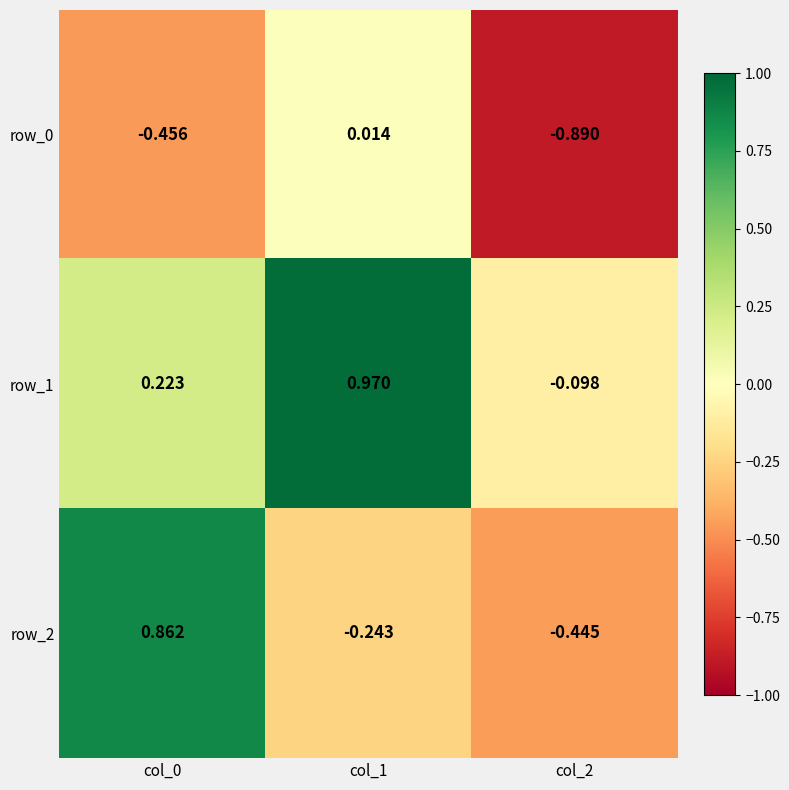

List the series in order of their overall mean, lowest first.

row_0, row_2, row_1